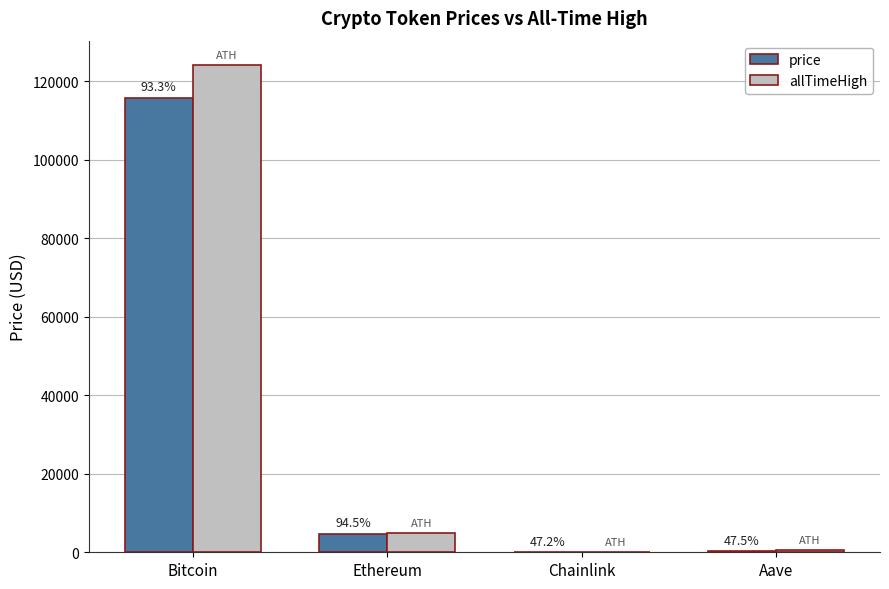

Read the price value at Ethereum.

4672.8